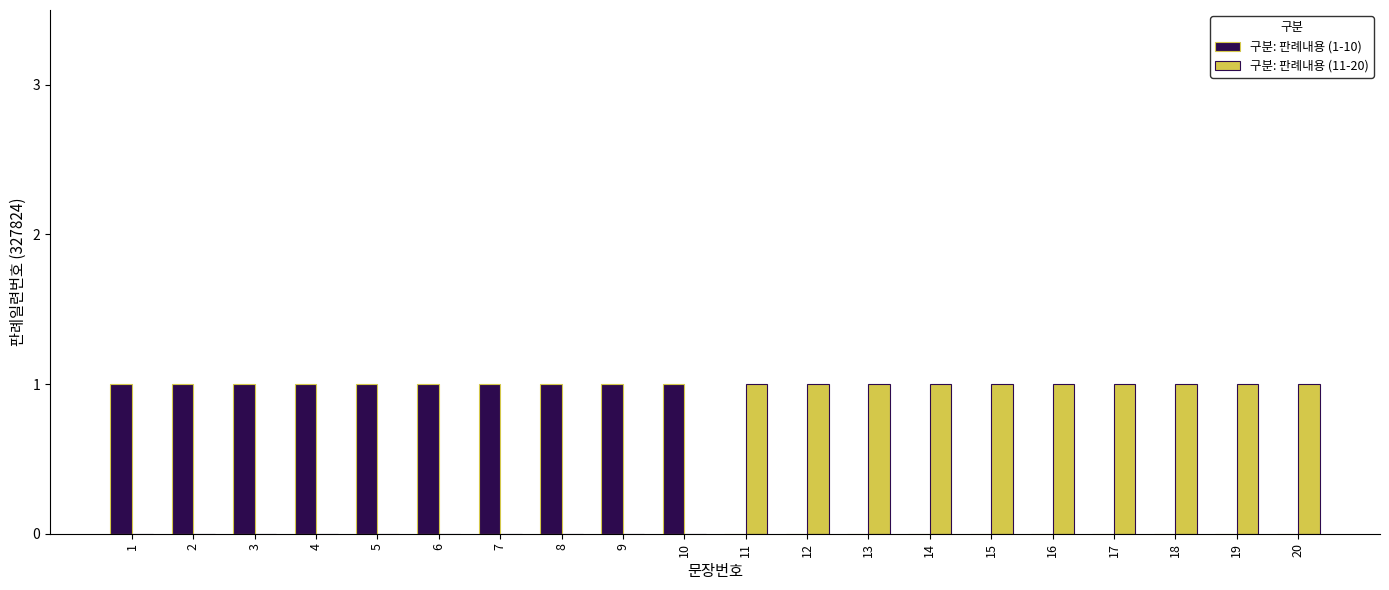

Is it true that 구분: 판례내용 (1-10) equals 0 at 15?

True